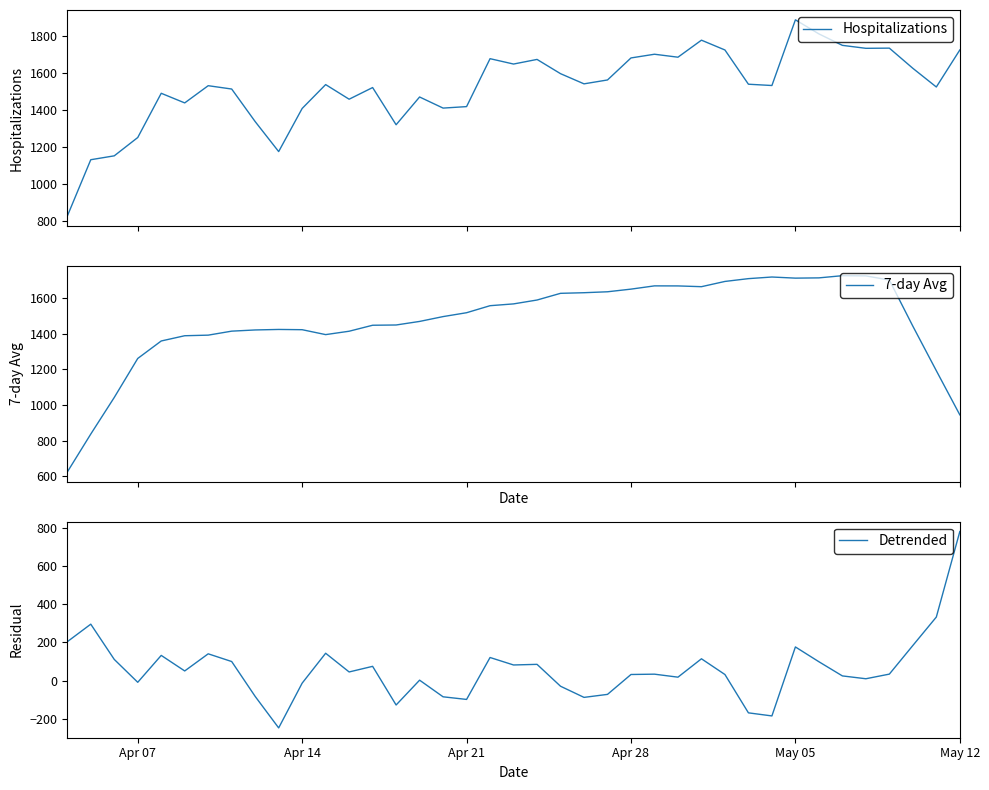

Which category has the highest value in the Detrended series?

May 12